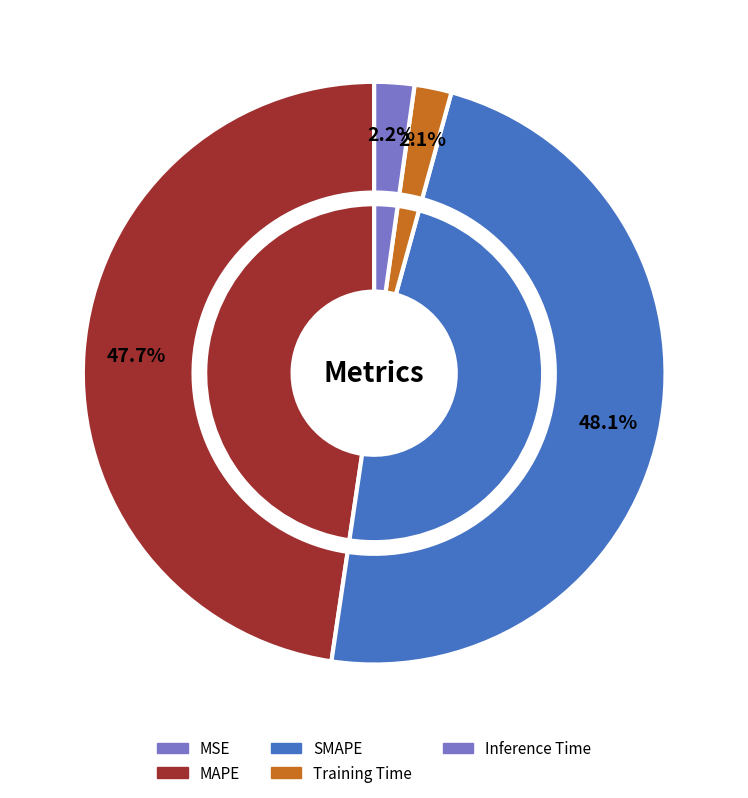

Is it true that SMAPE is 48% of the pie?

True